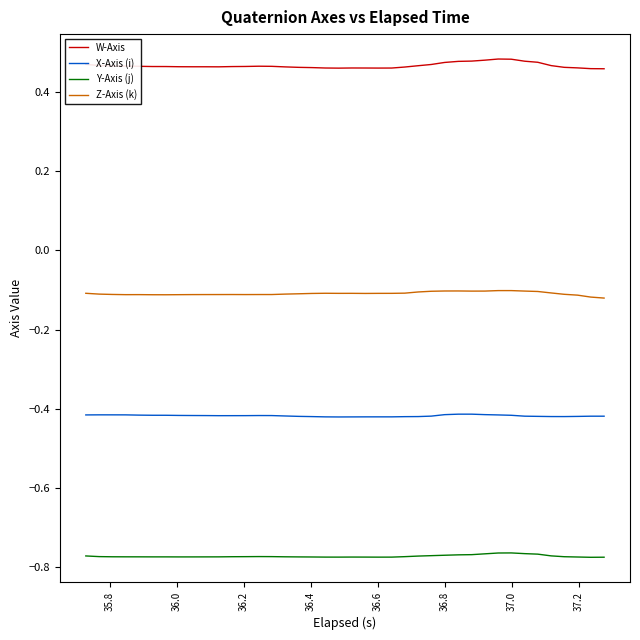

Which series has the widest spread of values?

W-Axis